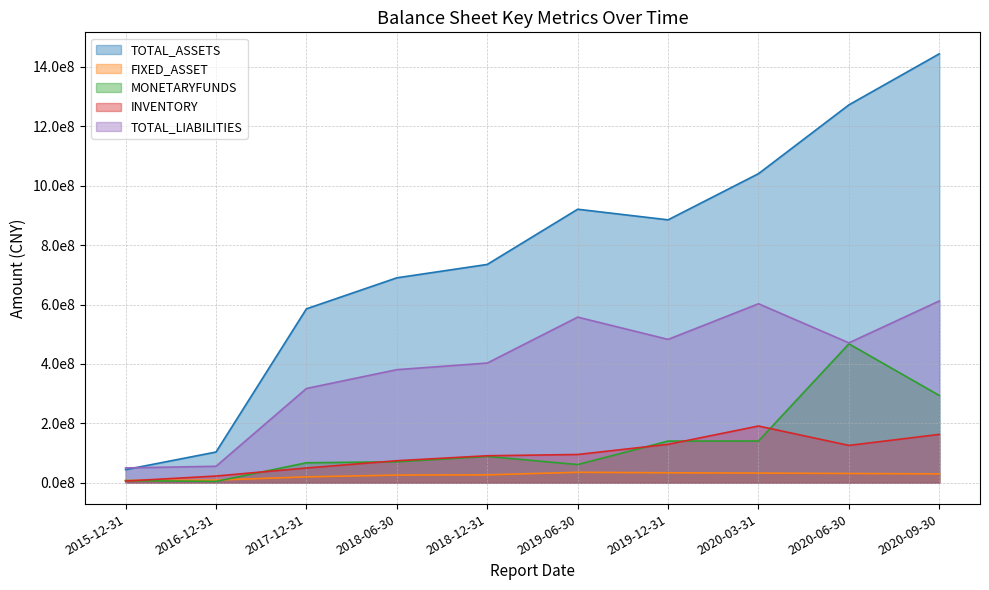

The TOTAL_LIABILITIES series shows 402811714.6 at 2018-12-31. True or false?

True